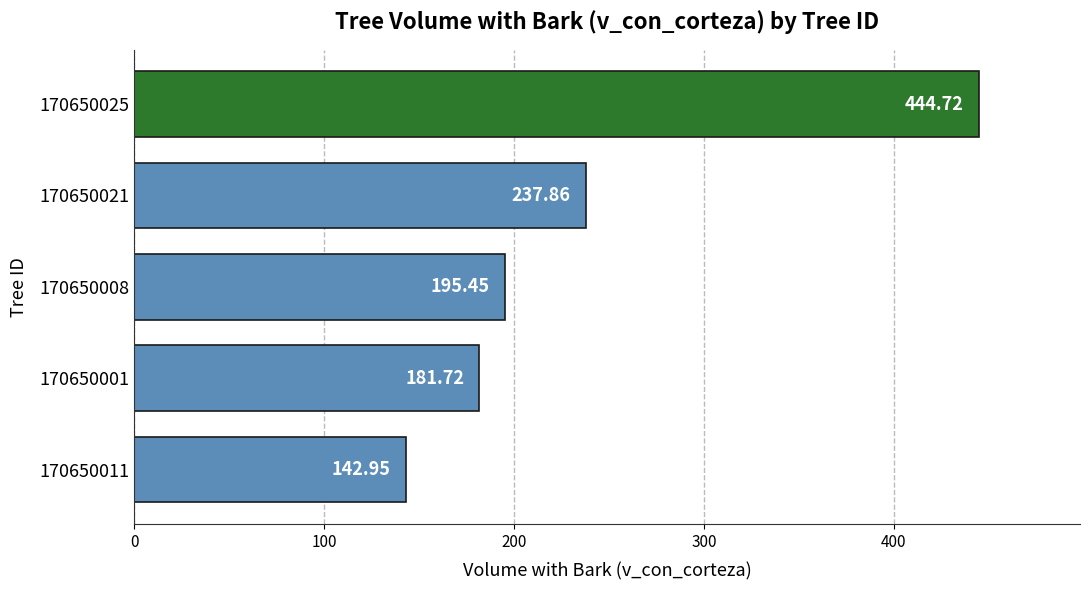

Rank the categories by value from lowest to highest.

170650011, 170650001, 170650008, 170650021, 170650025